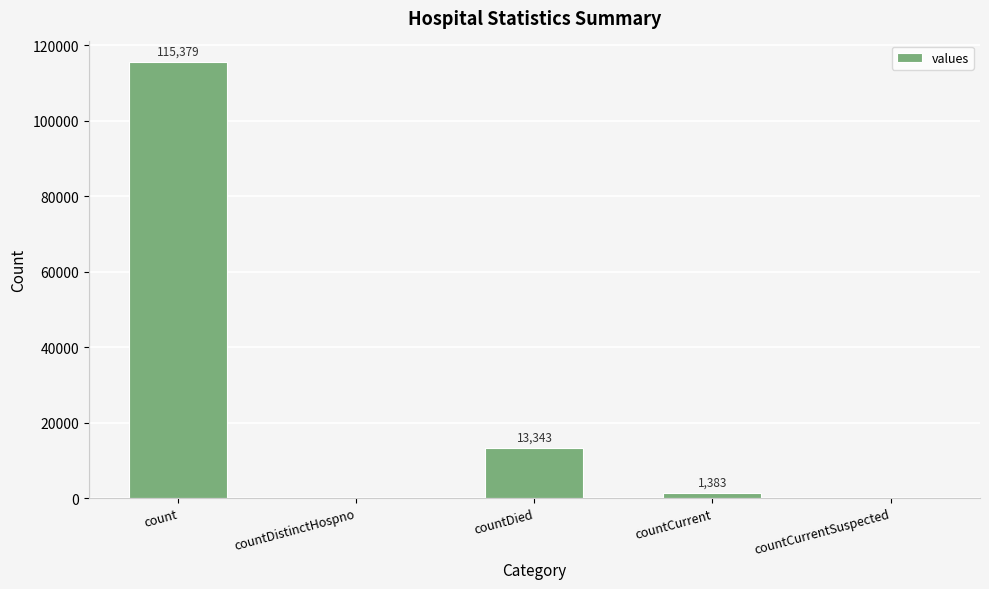

Which has a higher value, countDistinctHospno or count?

count